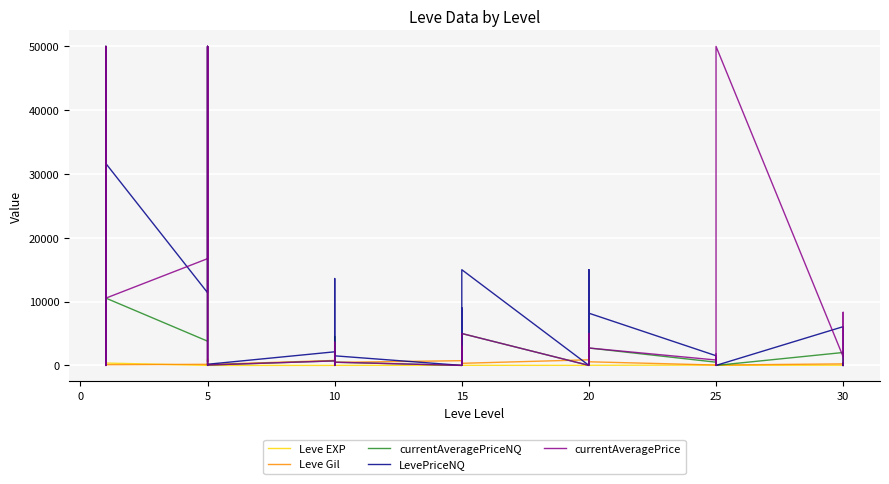

At 10, list the series in order from largest to smallest.

LevePriceNQ, currentAveragePrice, currentAveragePriceNQ, Leve EXP, Leve Gil